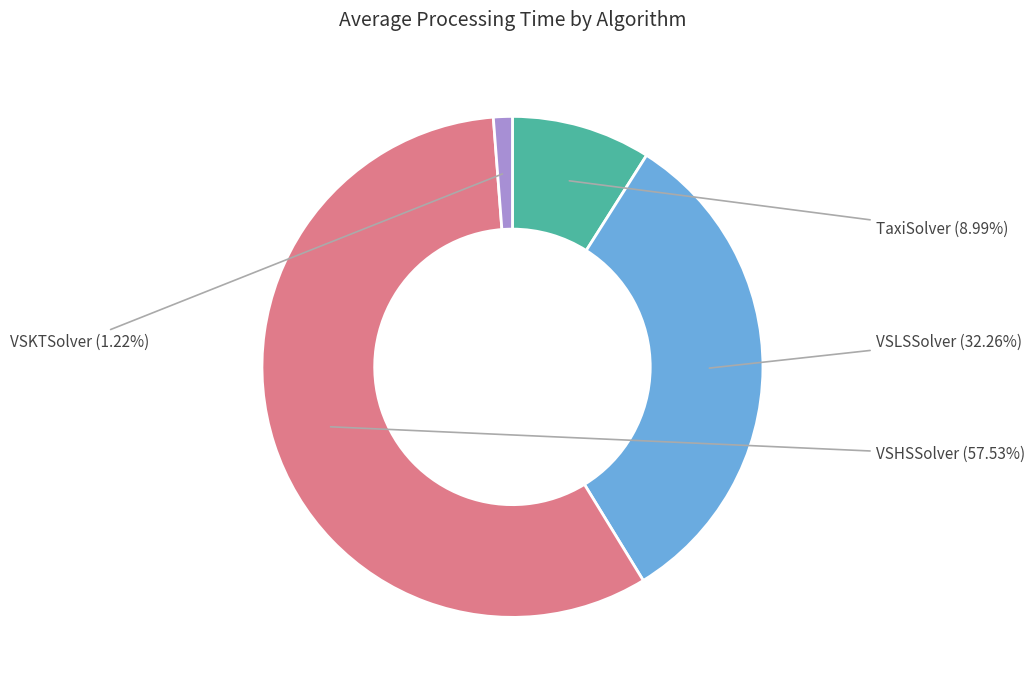

To the nearest percent, what is the difference between the VSKTSolver and VSHSSolver slice percentages?

56%